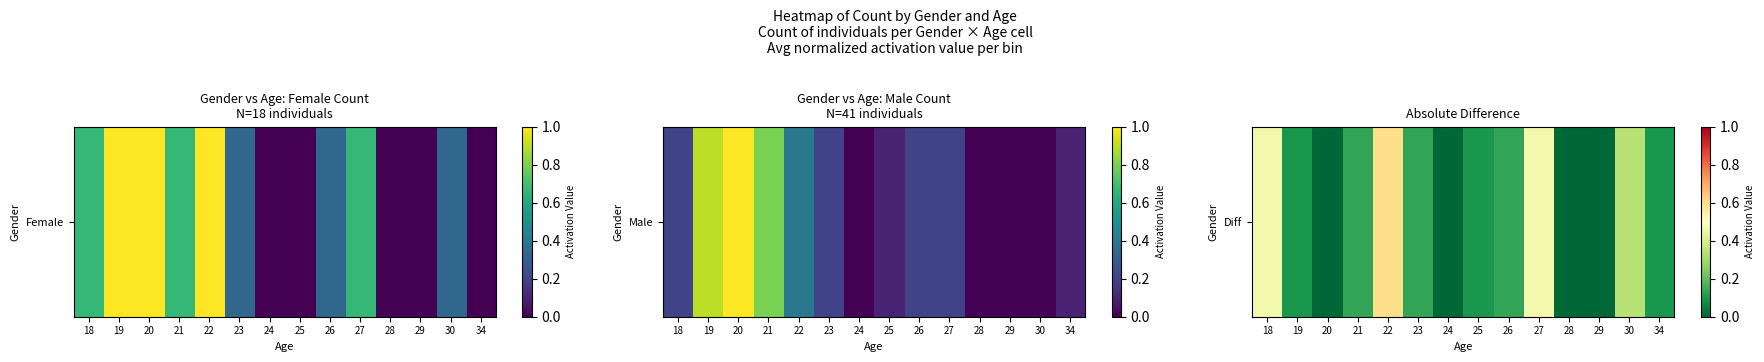

What is the maximum value shown in the chart?

0.6